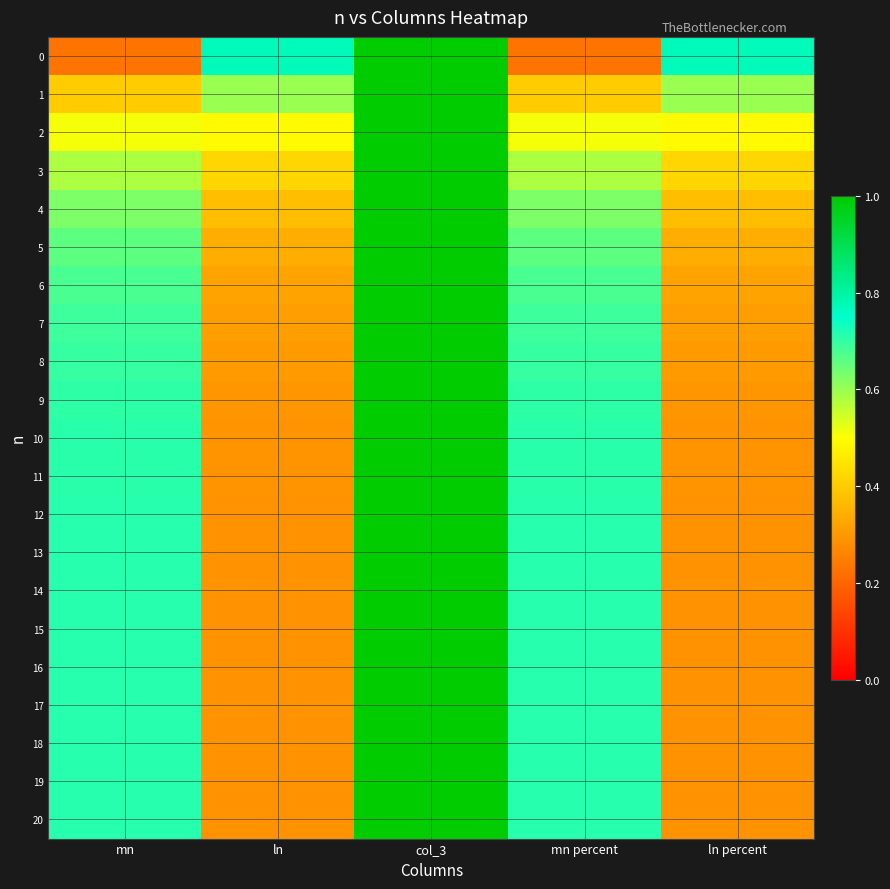

Between col_3 and mn percent, which is larger?

col_3